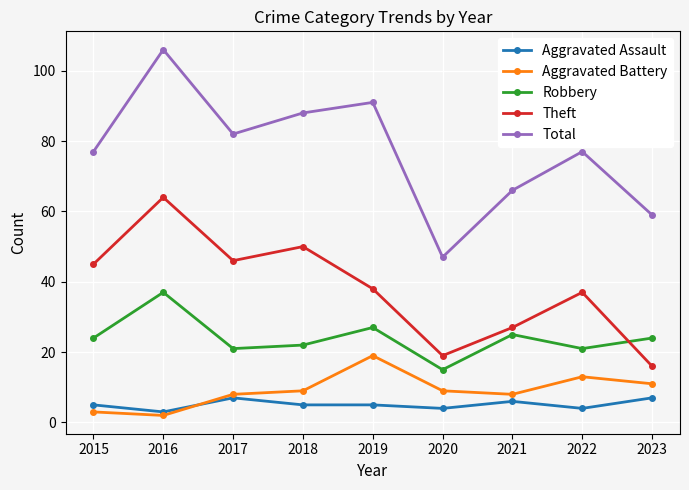

How many interior local valleys does the Aggravated Battery series have?

2